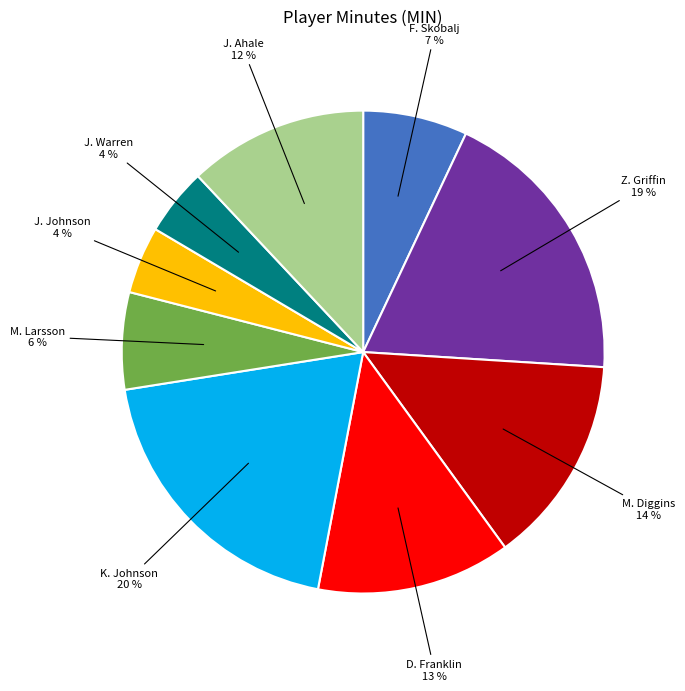

Between K. Johnson and D. Franklin, which is larger?

K. Johnson